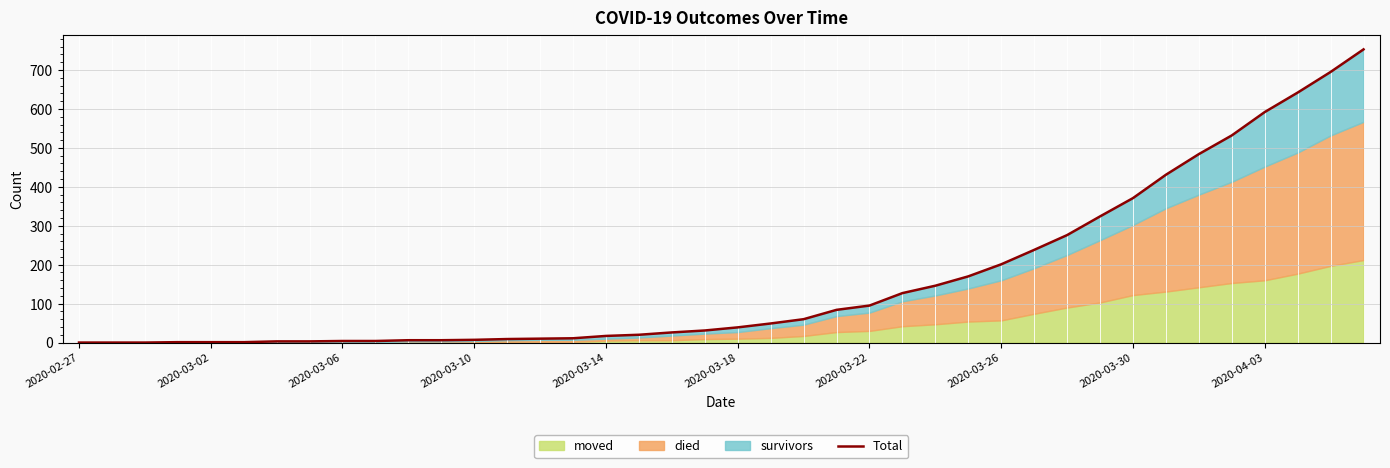

How many values exceed 39?

19